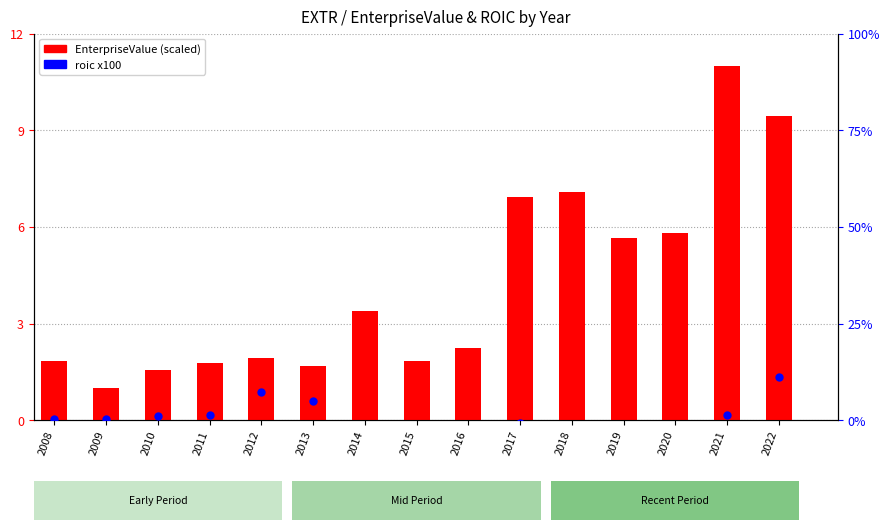

Which series has the largest total across all categories?

EnterpriseValue (scaled)